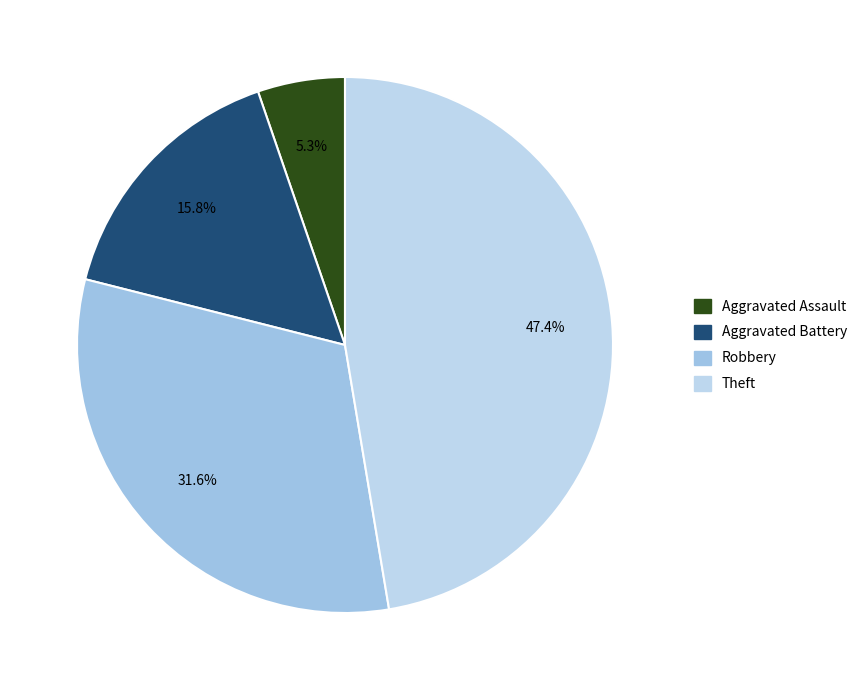

Approximately how many times larger is the value at Aggravated Assault compared to Robbery?

0.2